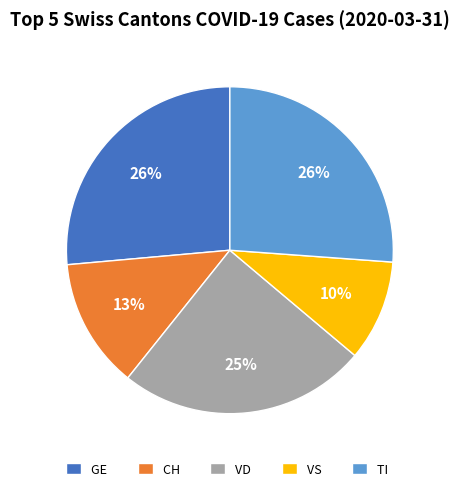

Is the sum of GE and VD greater than half?

Yes